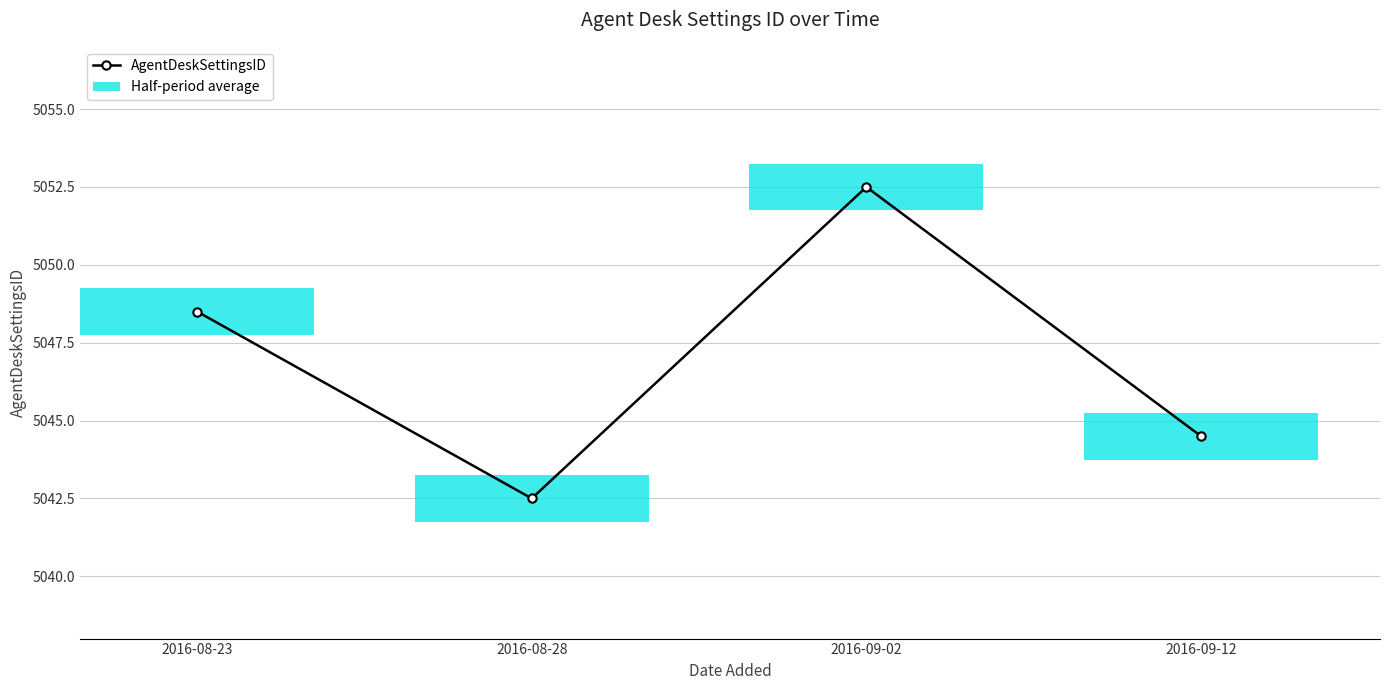

List the labels in order of value, largest first.

2016-09-02, 2016-08-23, 2016-09-12, 2016-08-28